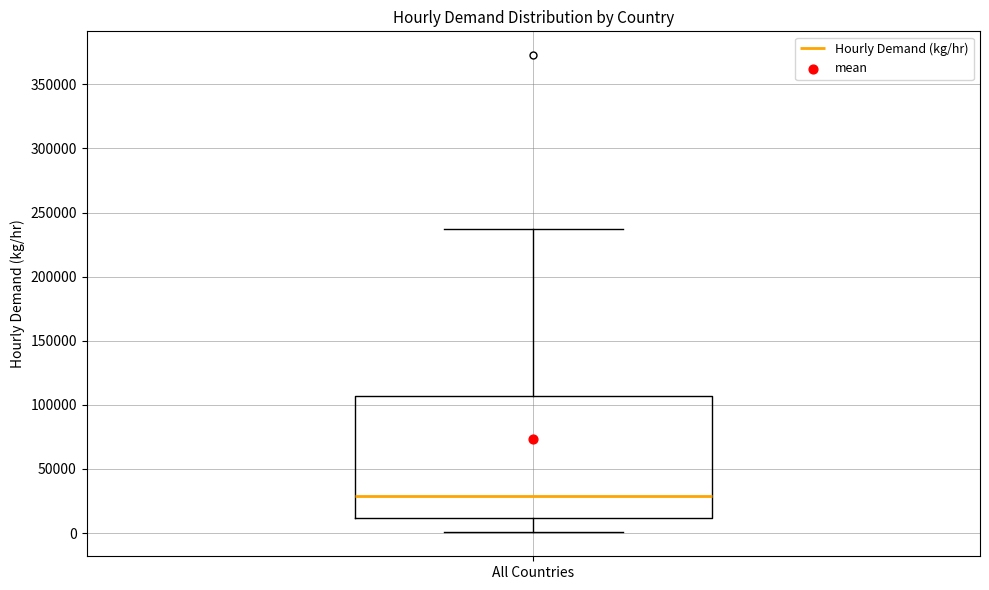

Transcribe this box plot: give where the median line is, the range the box spans, and where the two whiskers end, as read against the y-axis. The values are not printed on the chart, so give them approximately, as read against the axis.

median 30000, box 10000 to 105000, whiskers 0 to 240000